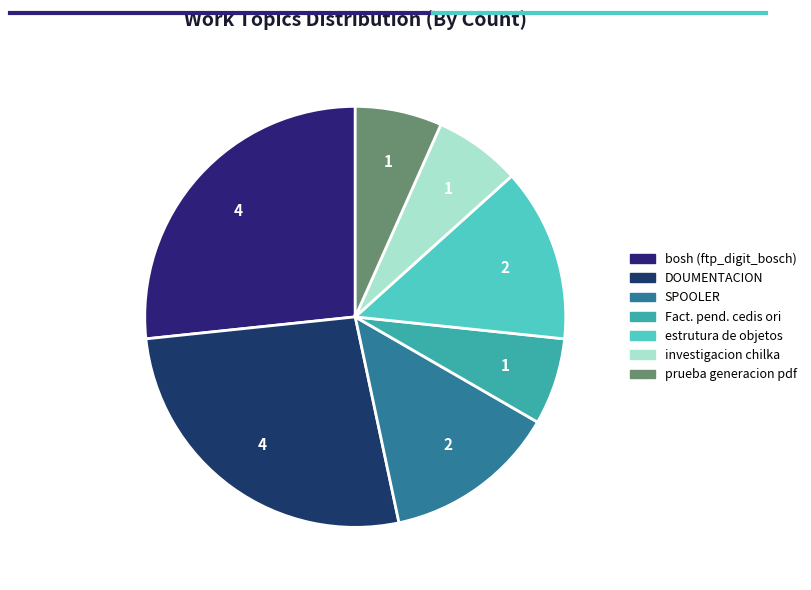

How many segments does this pie chart have?

7